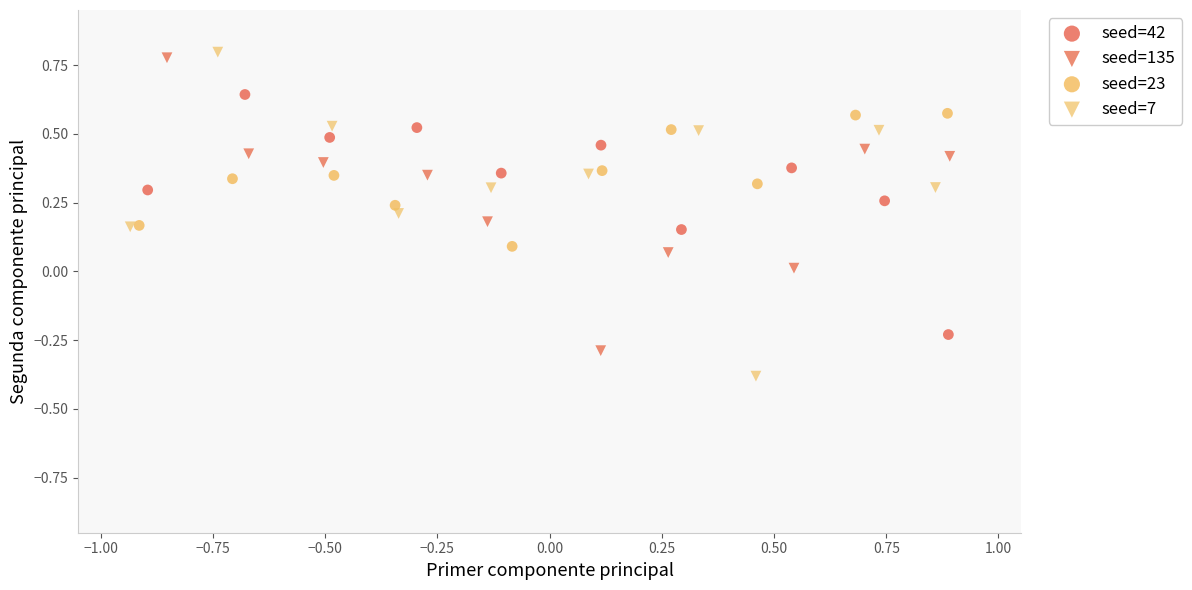

Which series reaches the minimum Y coordinate?

seed=7